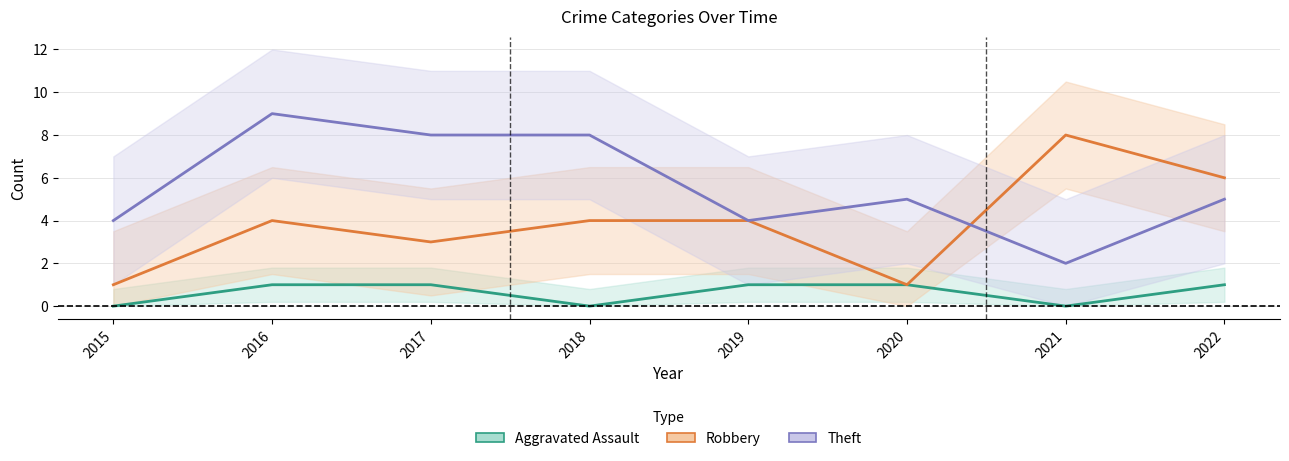

Reading left to right, transcribe all the data shown in this chart.

Aggravated Assault: 0	1	1	0	1	1	0	1
Robbery: 1	4	3	4	4	1	8	6
Theft: 4	9	8	8	4	5	2	5